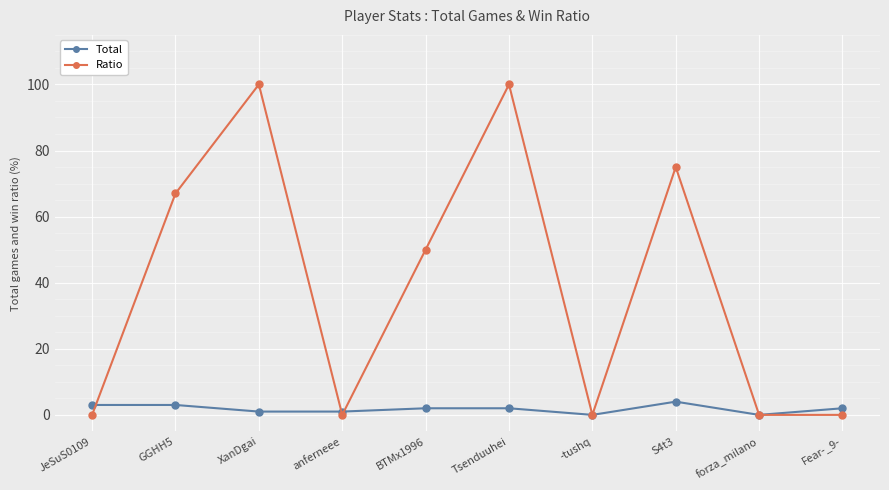

Reading right to left, list all the values displayed in this chart.

Total: Fear-_9-=2	forza_milano=0	S4t3=4	-tushq=0	Tsenduuhei=2	BTMx1996=2	anferneee=1	XanDgai=1	GGHH5=3	JeSuS0109=3
Ratio: Fear-_9-=0	forza_milano=0	S4t3=75	-tushq=0	Tsenduuhei=100	BTMx1996=50	anferneee=0	XanDgai=100	GGHH5=67	JeSuS0109=0